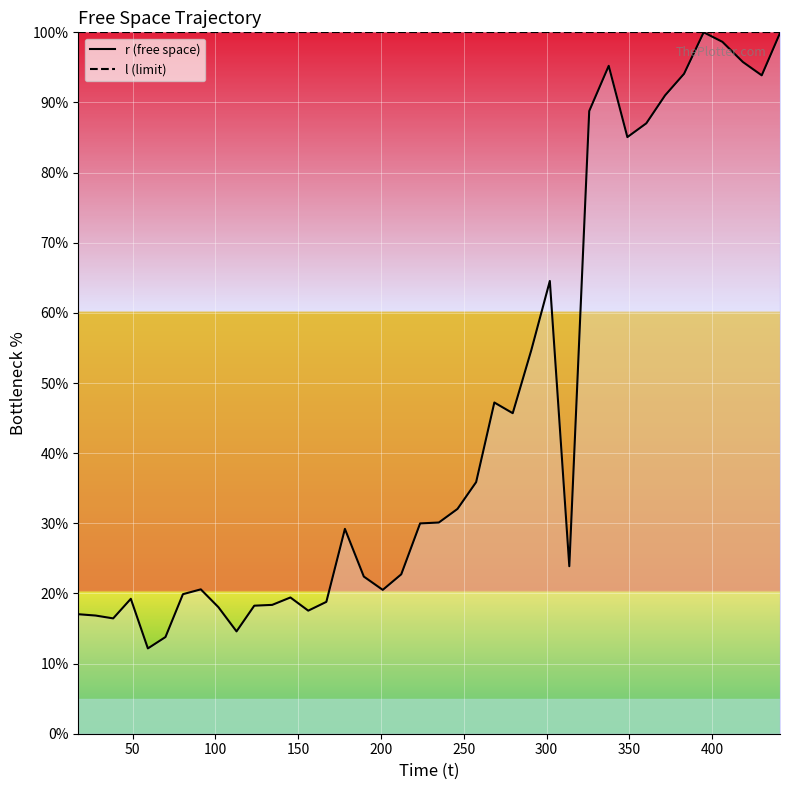

What is the value of the r (free space) point at the 14th from the left?

17.5